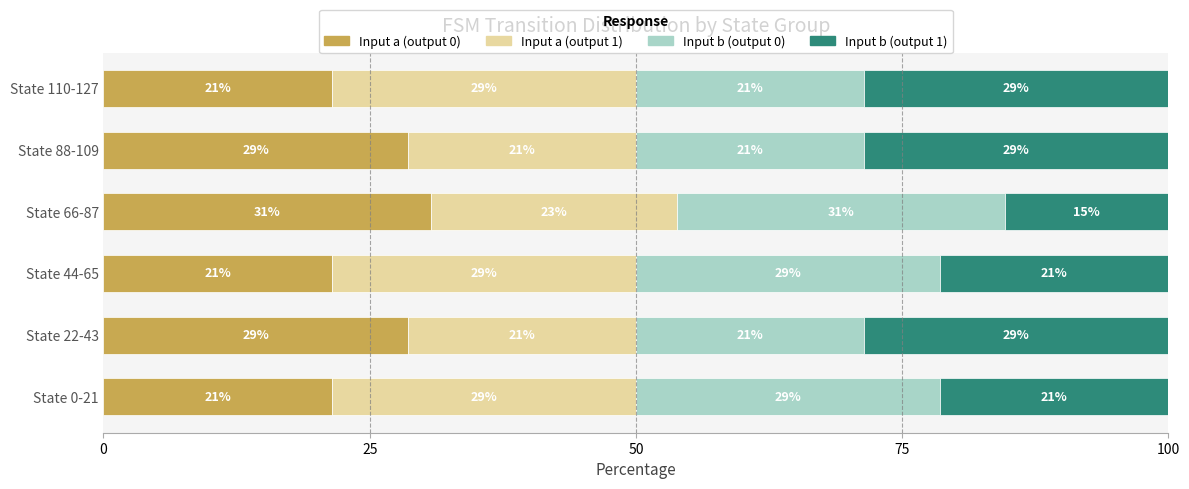

What are all the series names shown in the legend?

Input a (output 0), Input a (output 1), Input b (output 0), Input b (output 1)